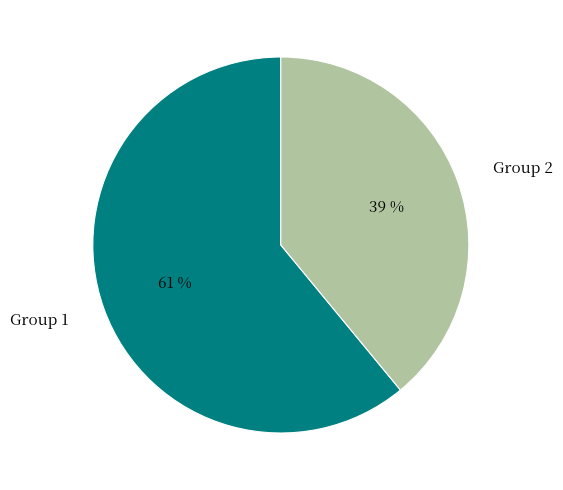

Is it true that Group 2 is 30% of the pie?

False